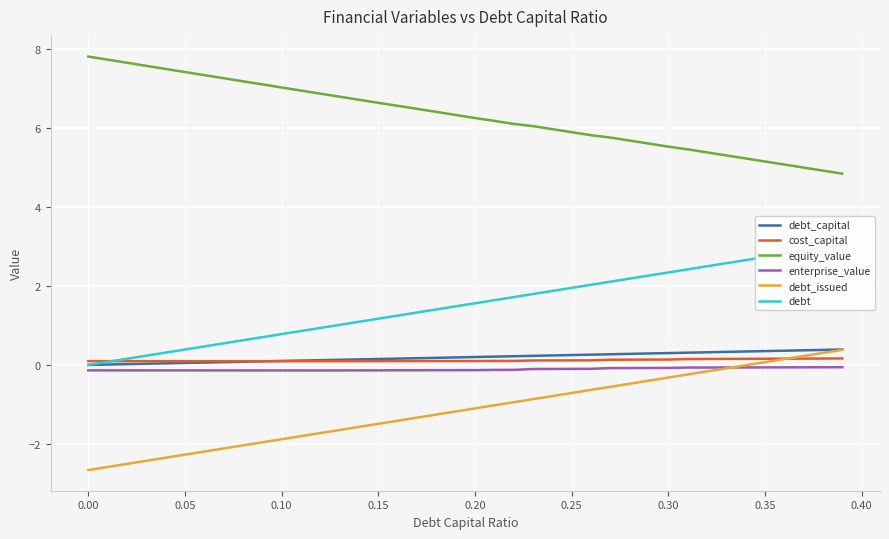

What is the highest value of the debt_issued series?

0.4